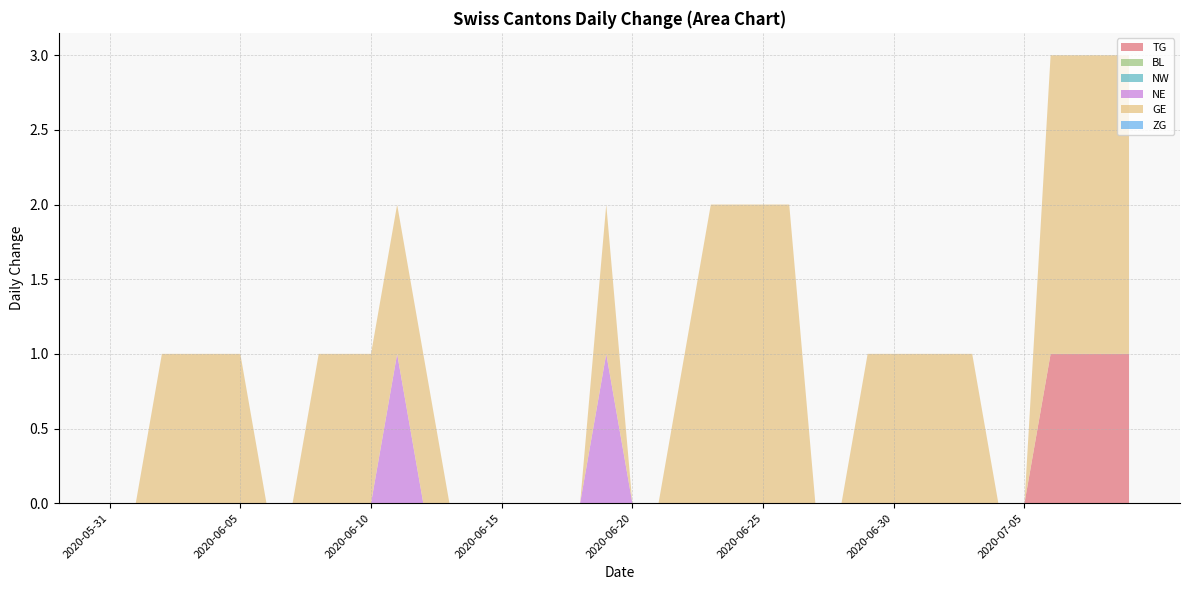

Reading left to right, extract all data points from this chart.

TG: 0	0	0	0	0	0	0	0	0	0	0	0	0	0	0	0	0	0	0	0	0	0	0	0	0	0	0	0	0	0	0	0	0	0	0	0	1	1	1	1
BL: 0	0	0	0	0	0	0	0	0	0	0	0	0	0	0	0	0	0	0	0	0	0	0	0	0	0	0	0	0	0	0	0	0	0	0	0	0	0	0	0
NW: 0	0	0	0	0	0	0	0	0	0	0	0	0	0	0	0	0	0	0	0	0	0	0	0	0	0	0	0	0	0	0	0	0	0	0	0	0	0	0	0
NE: 0	0	0	0	0	0	0	0	0	0	0	1	0	0	0	0	0	0	0	1	0	0	0	0	0	0	0	0	0	0	0	0	0	0	0	0	0	0	0	0
GE: 0	0	1	1	1	1	0	0	1	1	1	1	1	0	0	0	0	0	0	1	0	0	1	2	2	2	2	0	0	1	1	1	1	1	0	0	2	2	2	2
ZG: 0	0	0	0	0	0	0	0	0	0	0	0	0	0	0	0	0	0	0	0	0	0	0	0	0	0	0	0	0	0	0	0	0	0	0	0	0	0	0	0